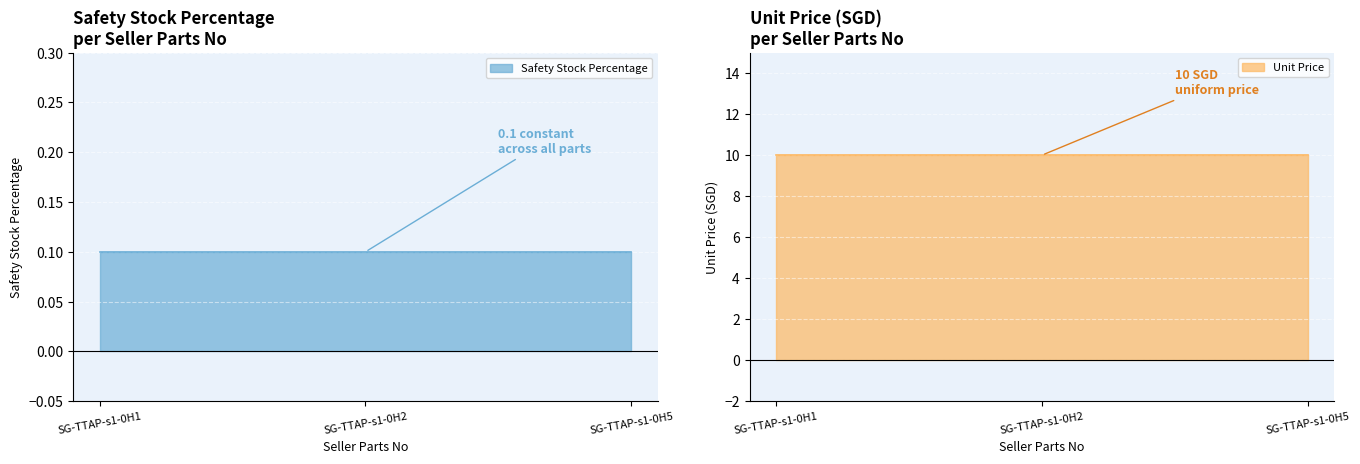

At which category is the sum across all series the highest?

SG-TTAP-s1-0H1